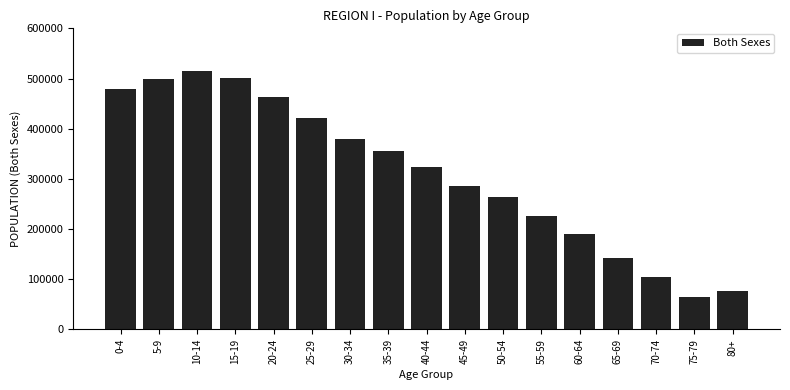

The value at 45-49 is 286271. True or false?

True